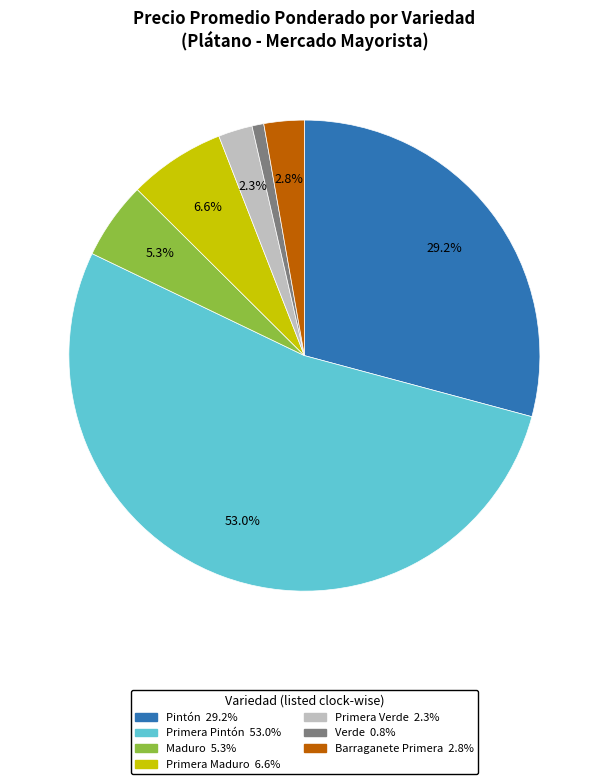

How many slices are in this pie chart?

7